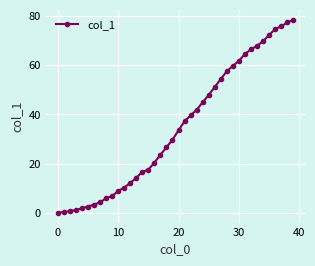

What is the difference between the second highest and second lowest values?

77.0